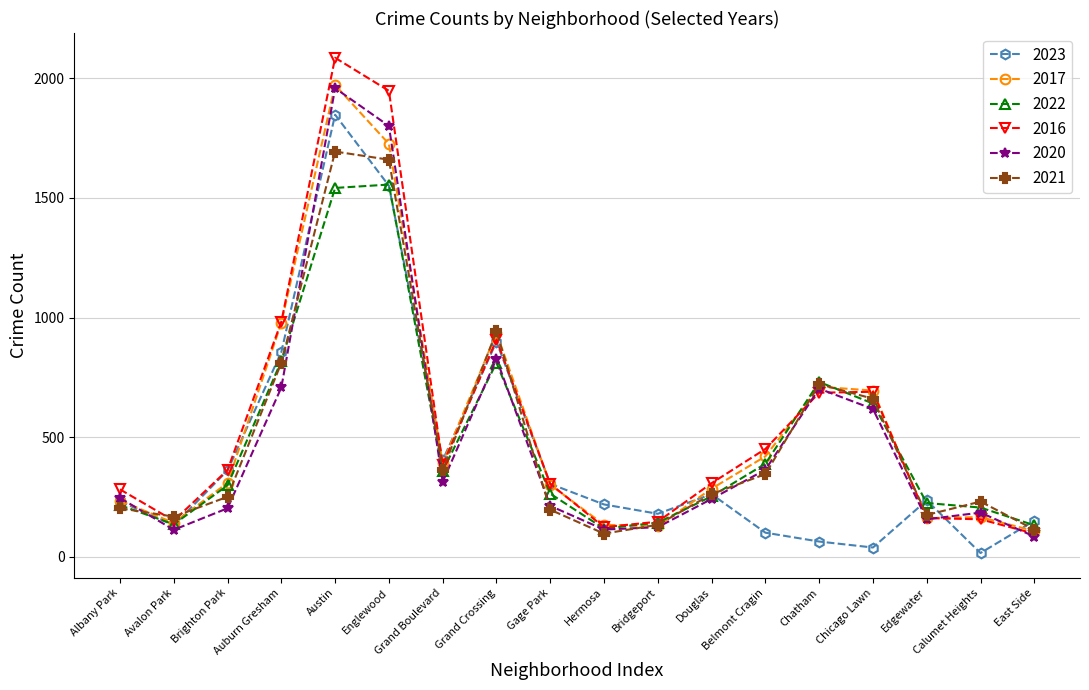

True or false: 2020 and 2017 cross at least once.

True